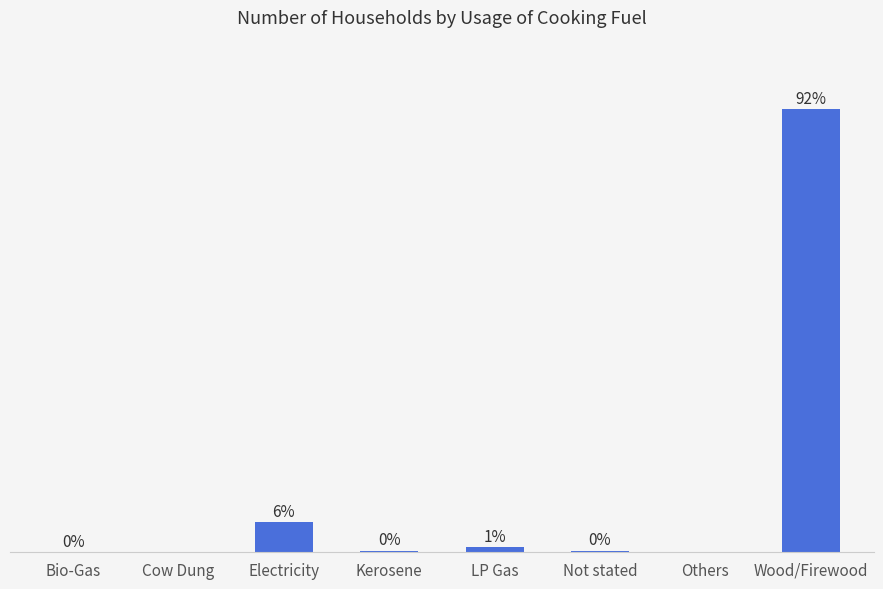

Which has a higher value, Others or Kerosene?

Kerosene